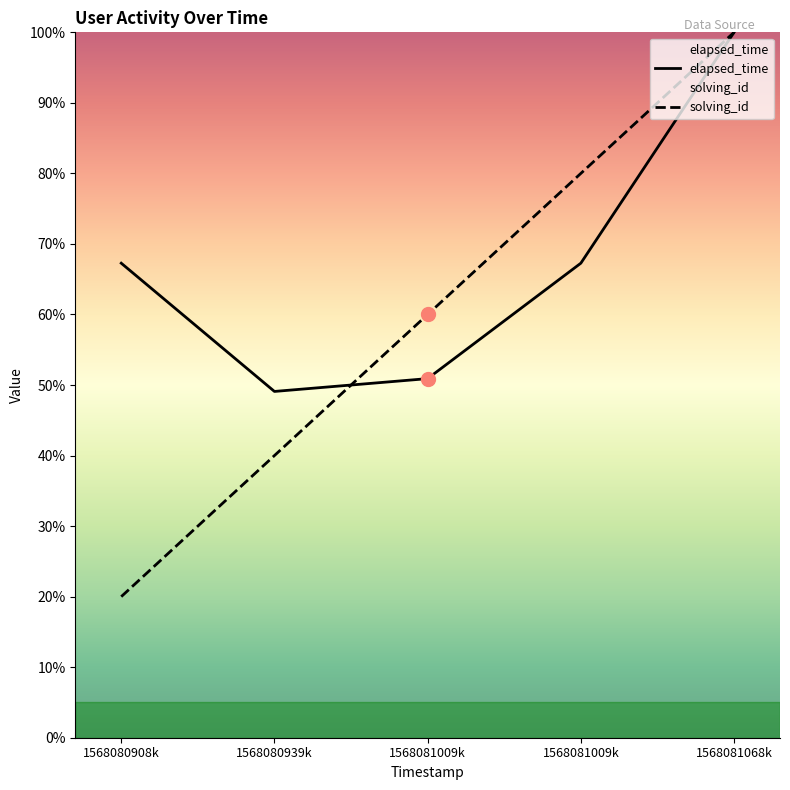

What is the total value across all series at 1568081009k?

110.9